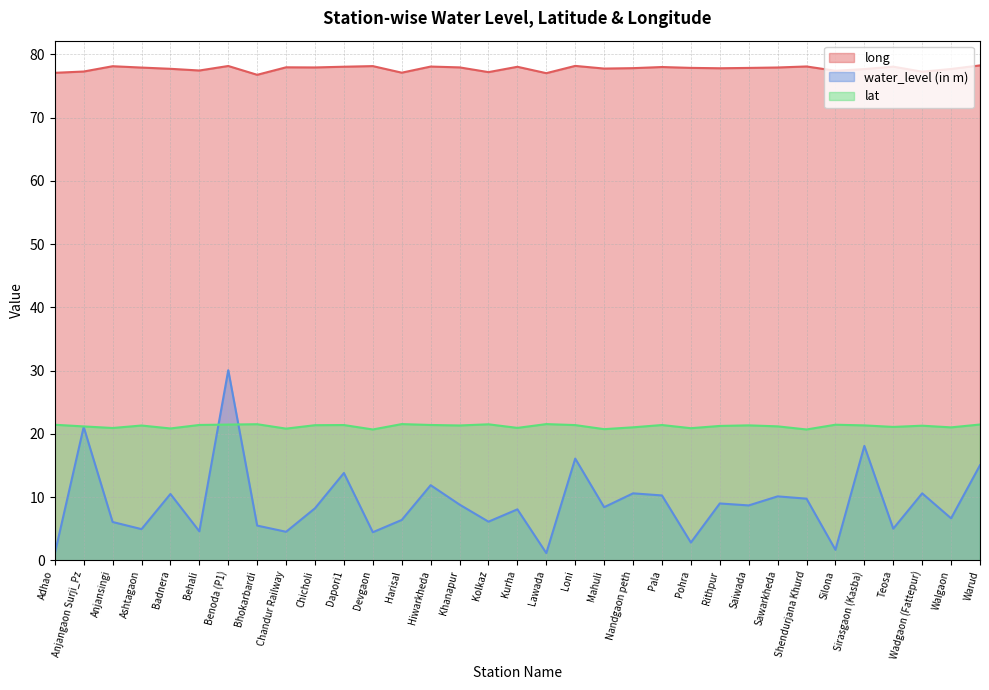

What is the average value of the long series?

77.8